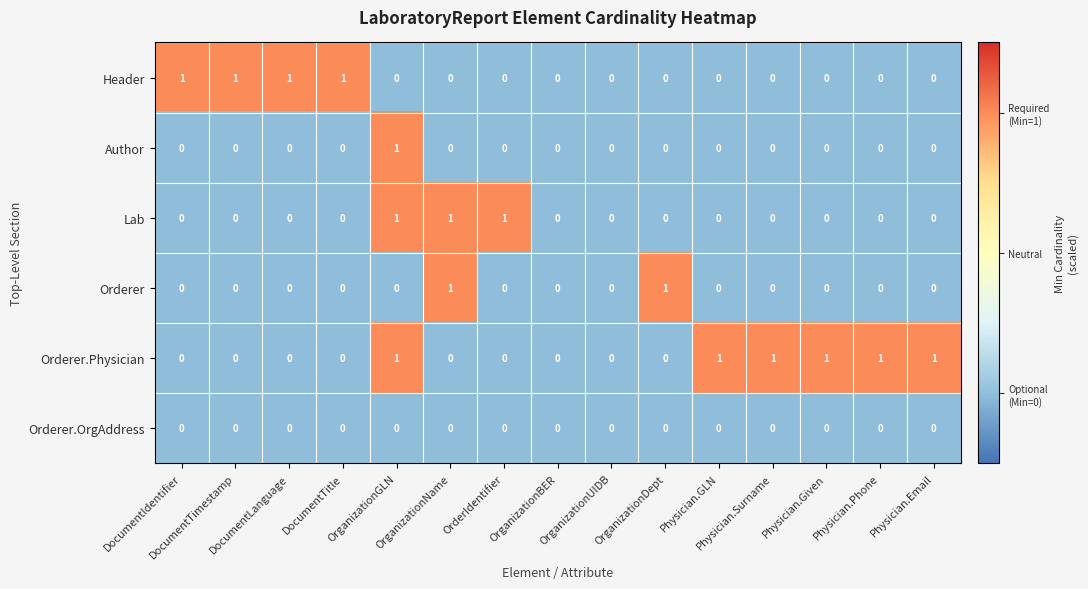

Which series has the largest total across all categories?

Orderer.Physician